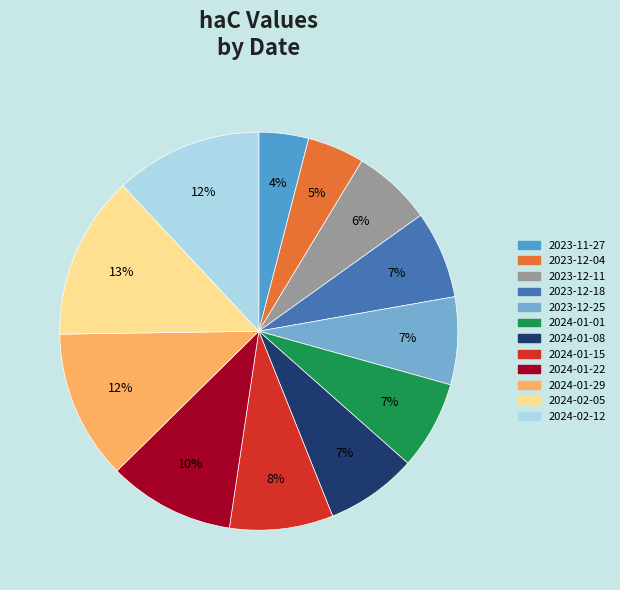

Do 2023-12-04 and 2023-12-25 together represent more than half of the pie?

No